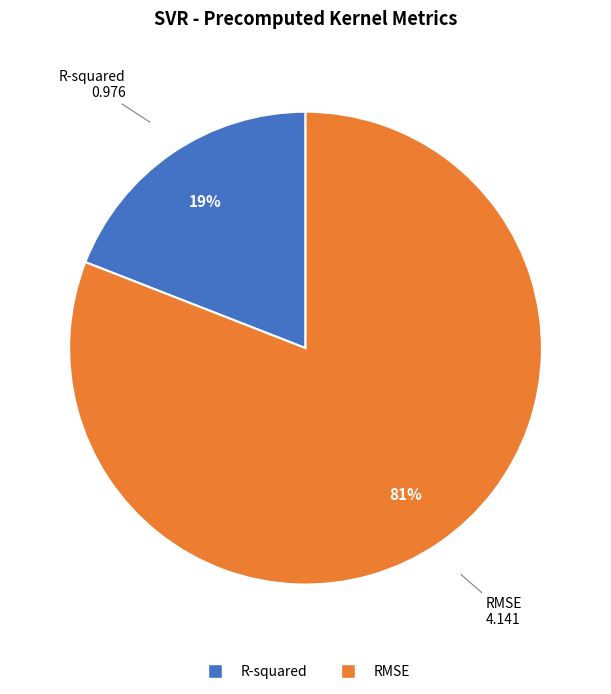

Combined, do R-squared and RMSE account for over 50%?

Yes